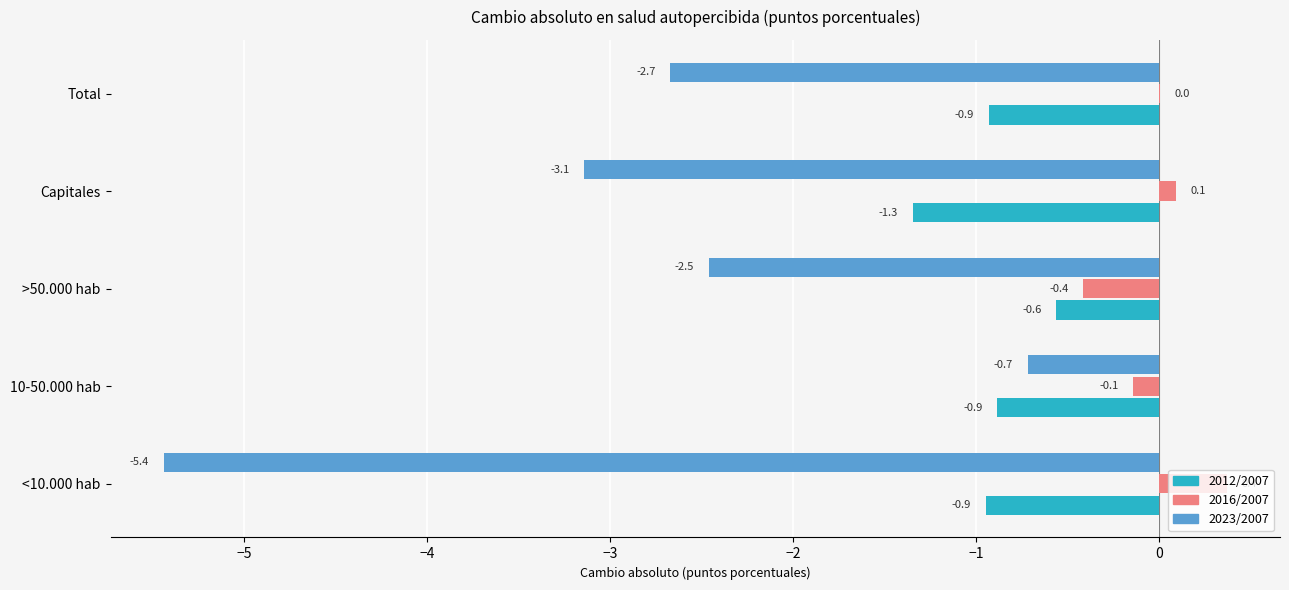

Which category has the highest value in the 2012/2007 series?

>50.000 hab